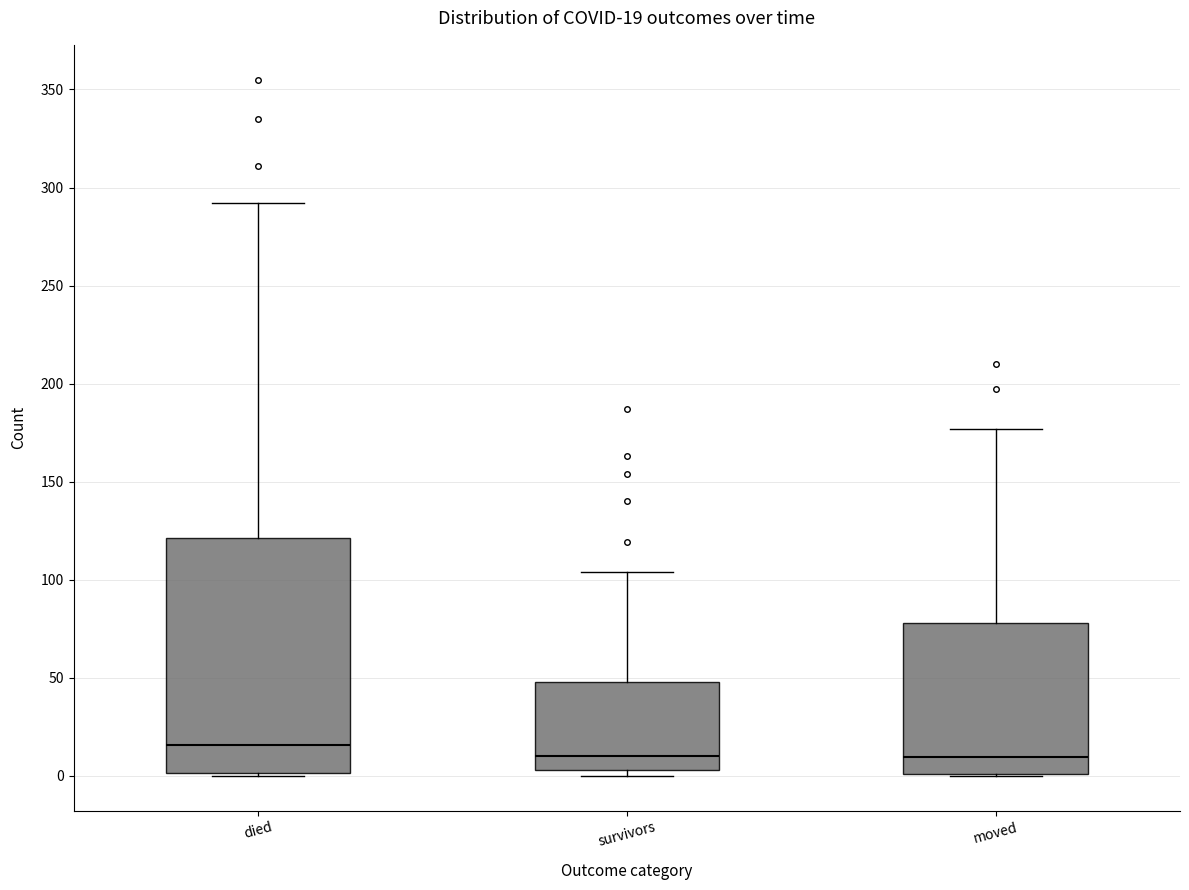

Comparing the boxes themselves (not the whiskers), which one is the tallest?

died